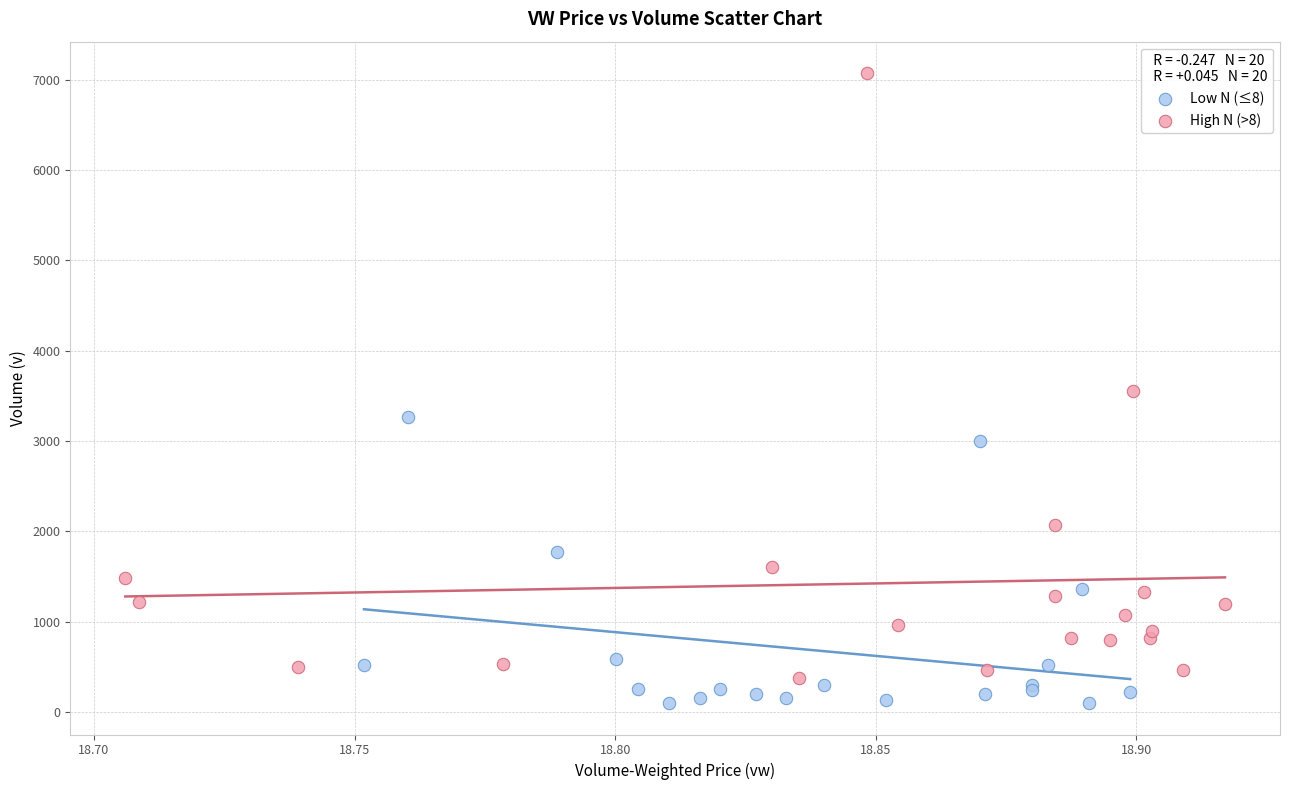

What are all the series names shown in the legend?

Low N (≤8), High N (>8)